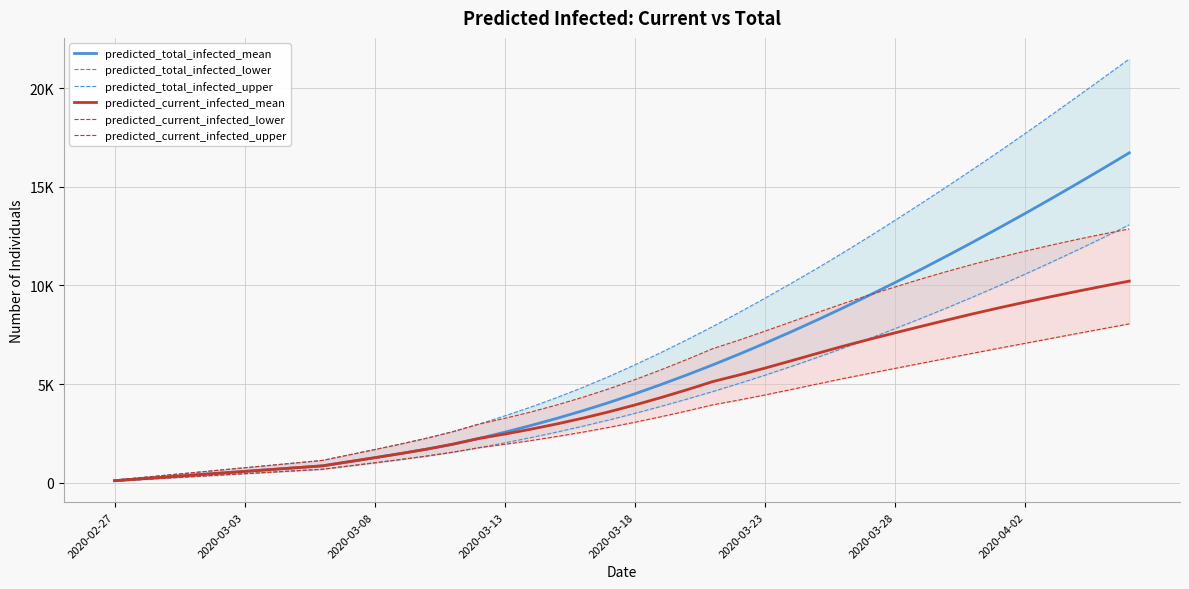

What is the value of the predicted_total_infected_upper point at the 18th from the left?

4312